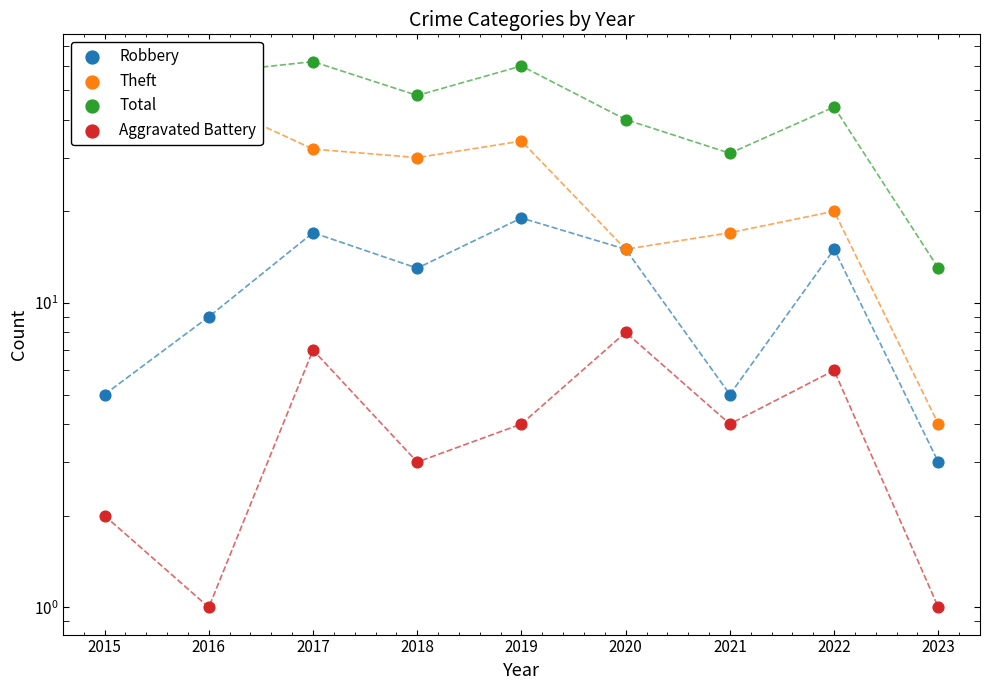

Which series contains the lowest Y value?

Aggravated Battery